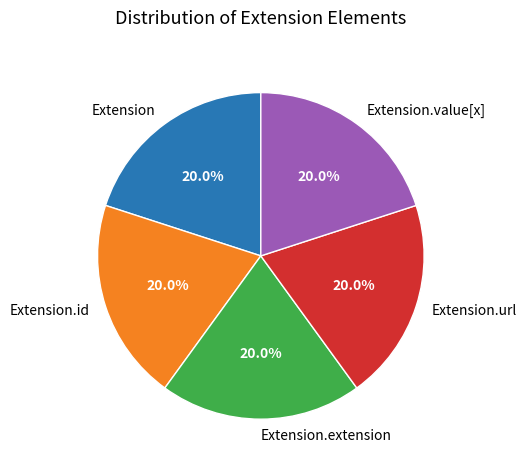

To the nearest percent, what is the average slice percentage?

20%